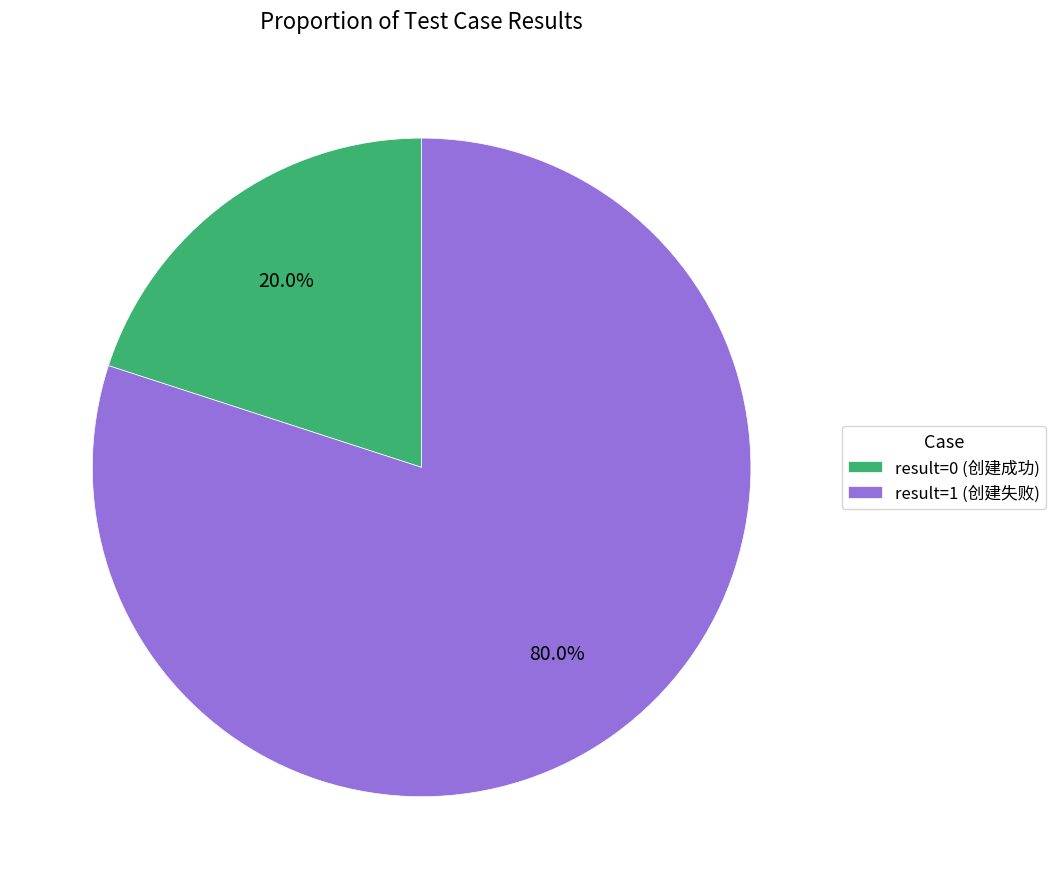

To the nearest percent, what is the average slice percentage?

50%